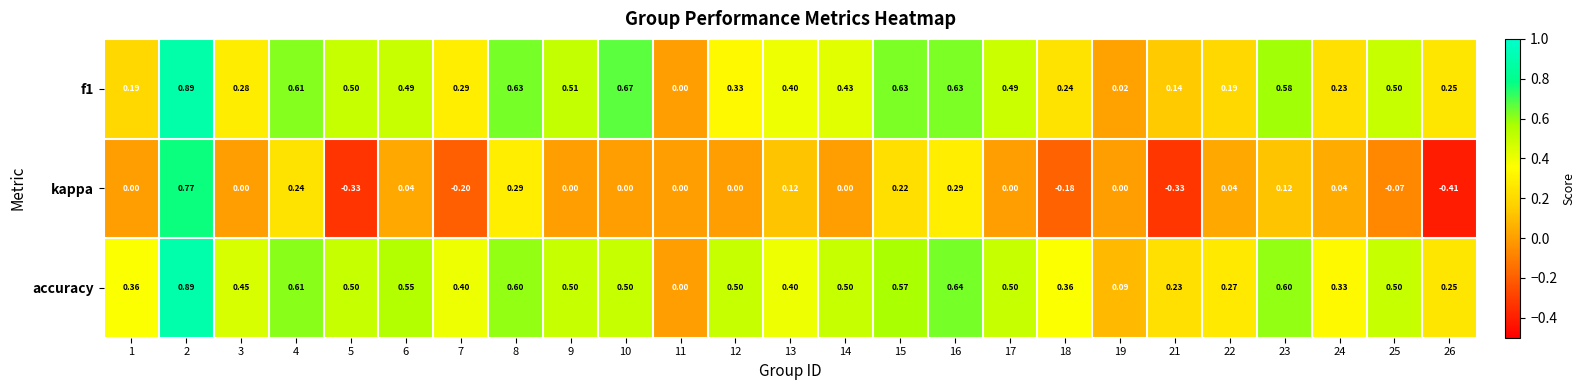

Which series has the largest total across all categories?

accuracy